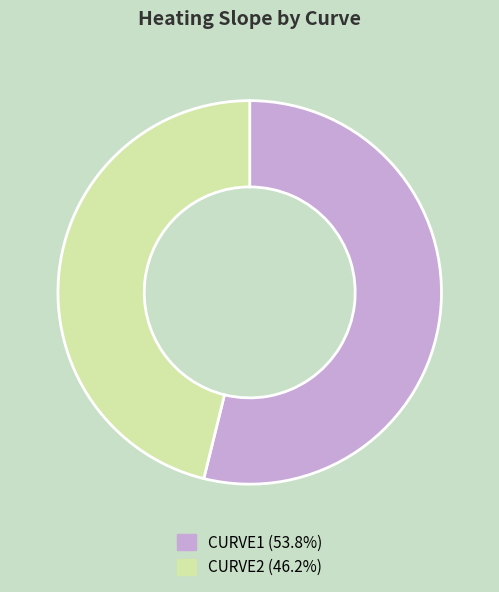

Does CURVE2 (46.2%) represent more than half of the total?

No